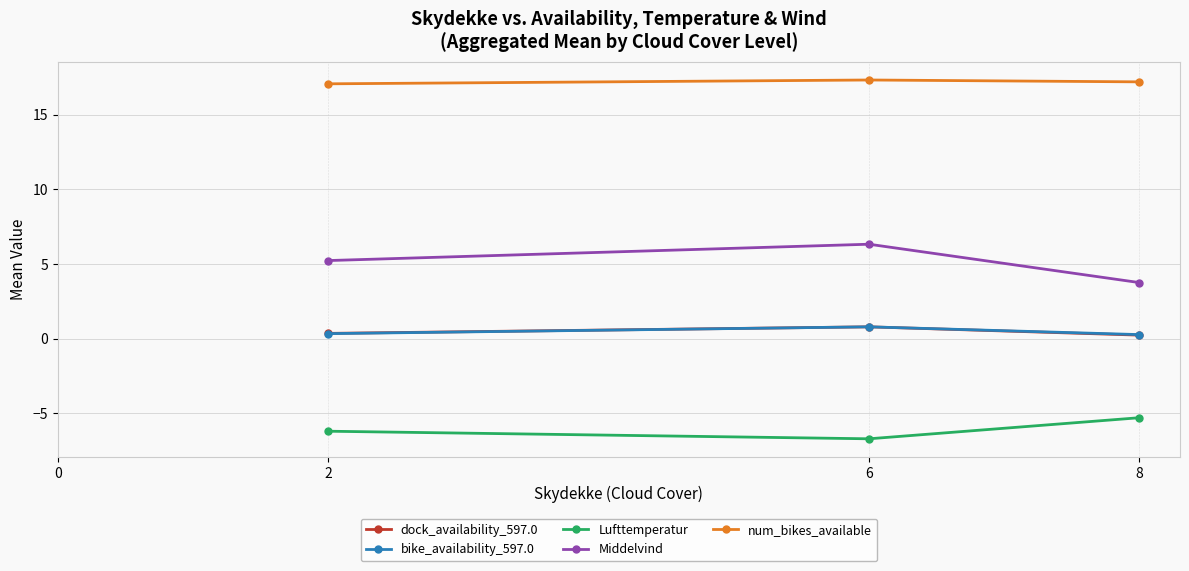

What are all the series names shown in the legend?

dock_availability_597.0, bike_availability_597.0, Lufttemperatur, Middelvind, num_bikes_available